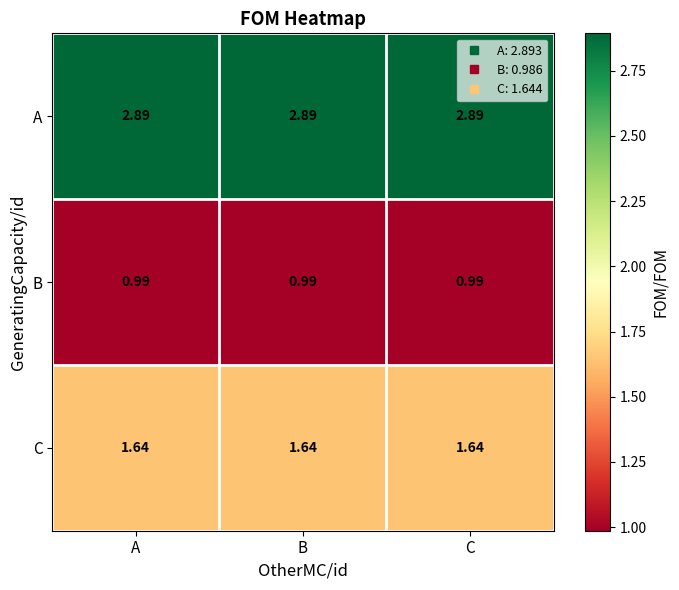

Is the value of B at A greater than the value of A at C?

No